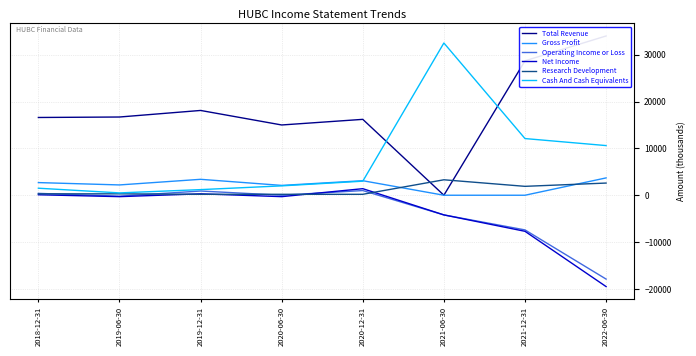

Between which two adjacent categories do Research Development and Operating Income or Loss first intersect?

2018-12-31 and 2019-06-30